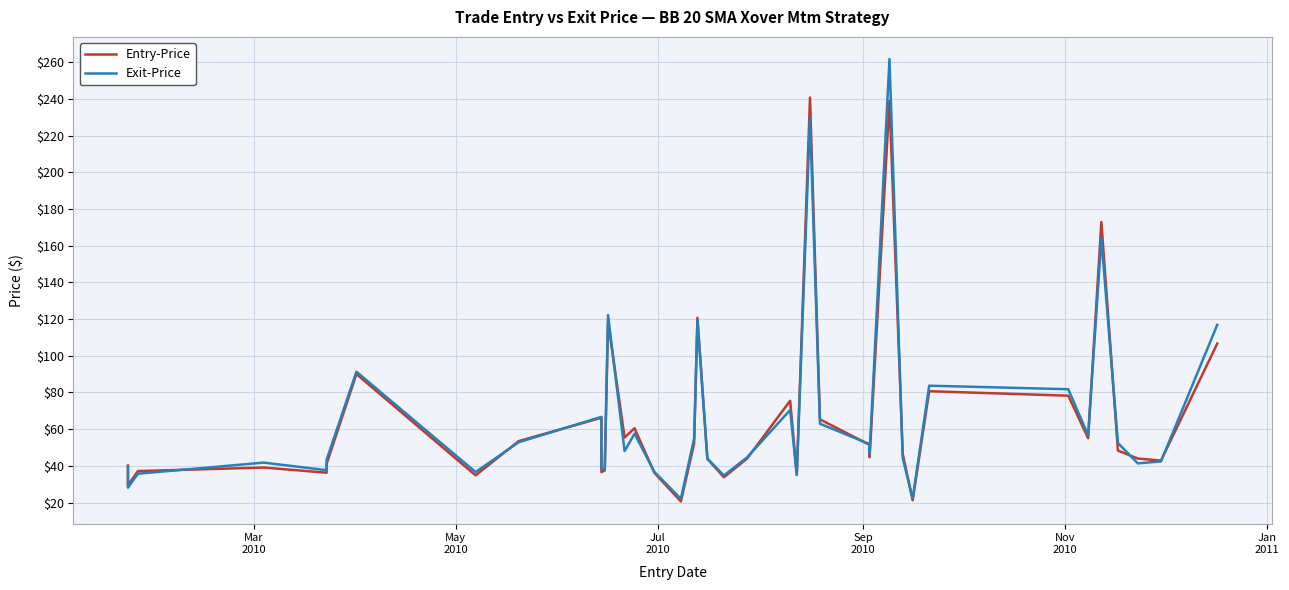

Which series has the largest range (max minus min)?

Exit-Price